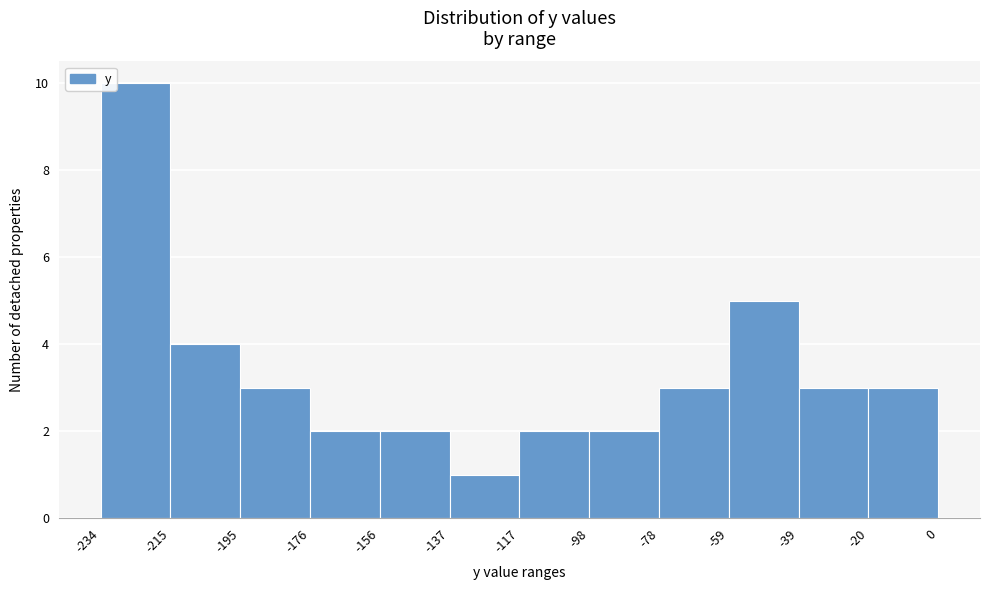

What is the height of the bar covering -234 to -215 on the x-axis? The values are not printed on the chart, so give them approximately, as read against the axis.

10